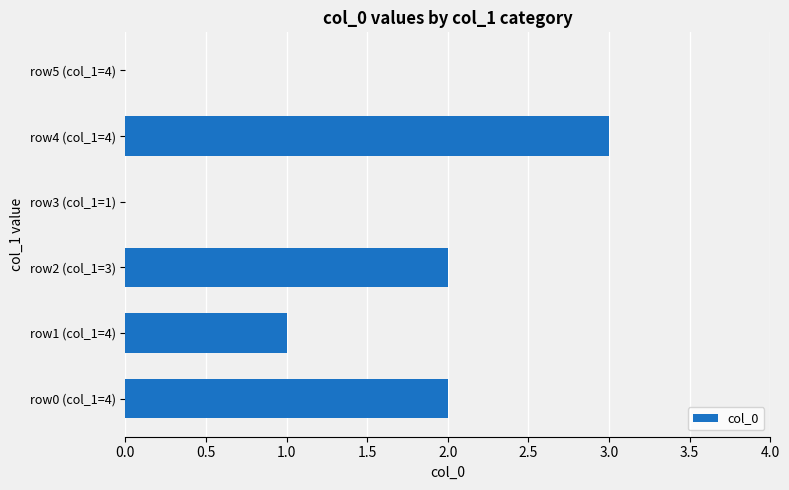

What is the sum of all values?

8